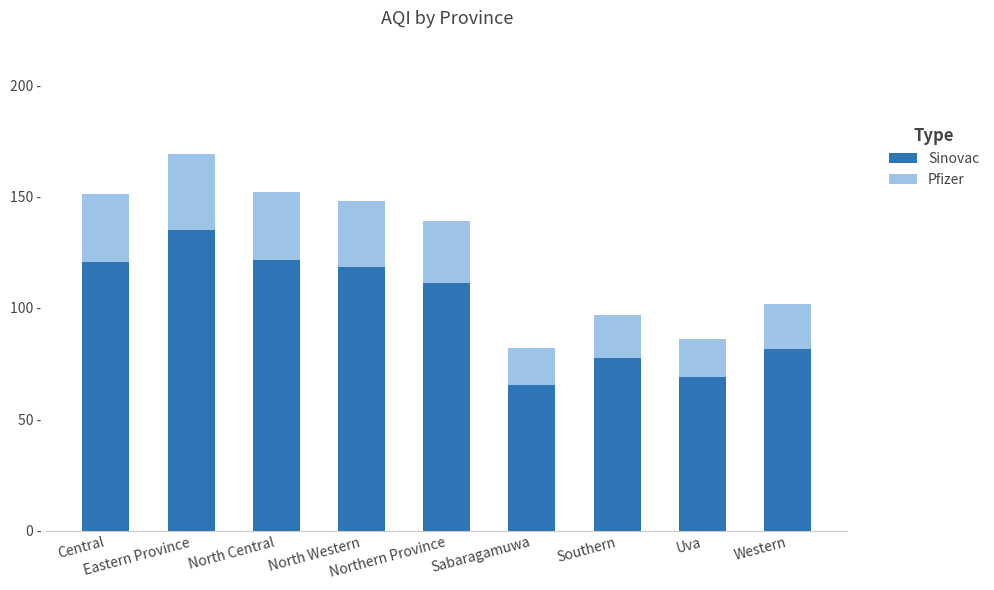

What are all the series names shown in the legend?

Sinovac, Pfizer